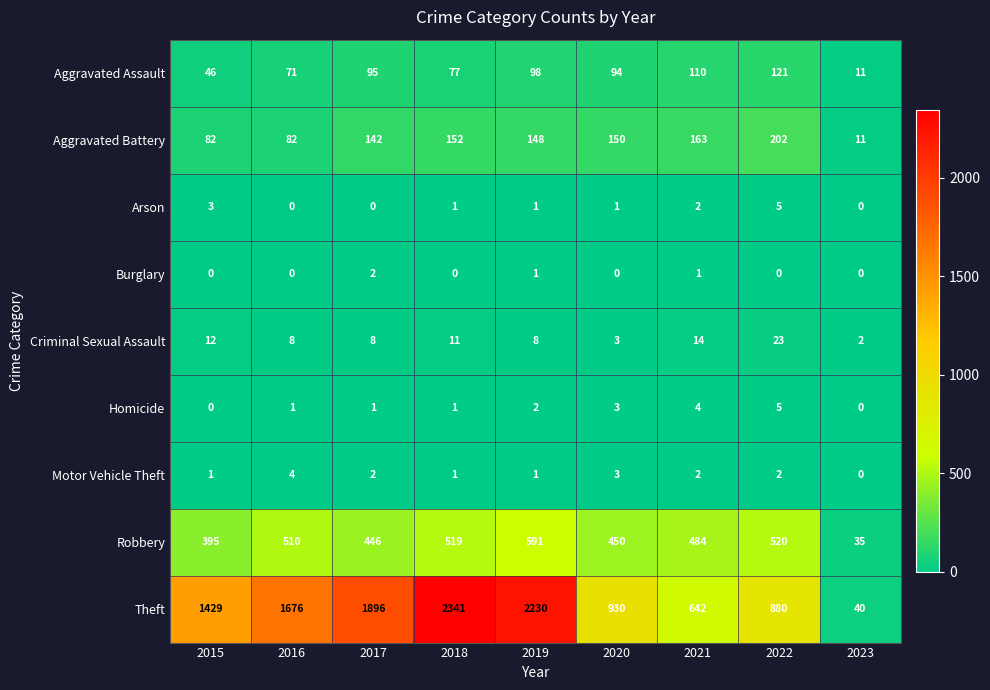

Is it true that Aggravated Assault equals 61 at 2022?

False